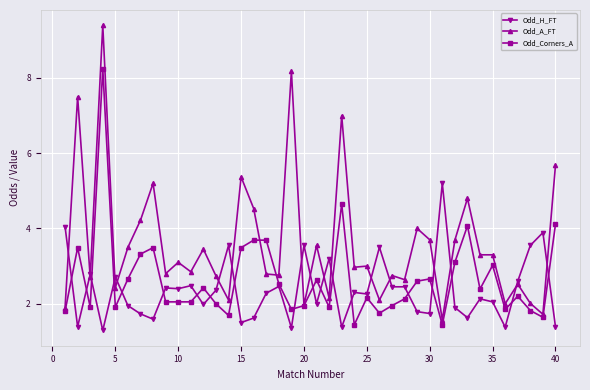

What is the value of the Odd_A_FT point at the 10th from the left?

3.1